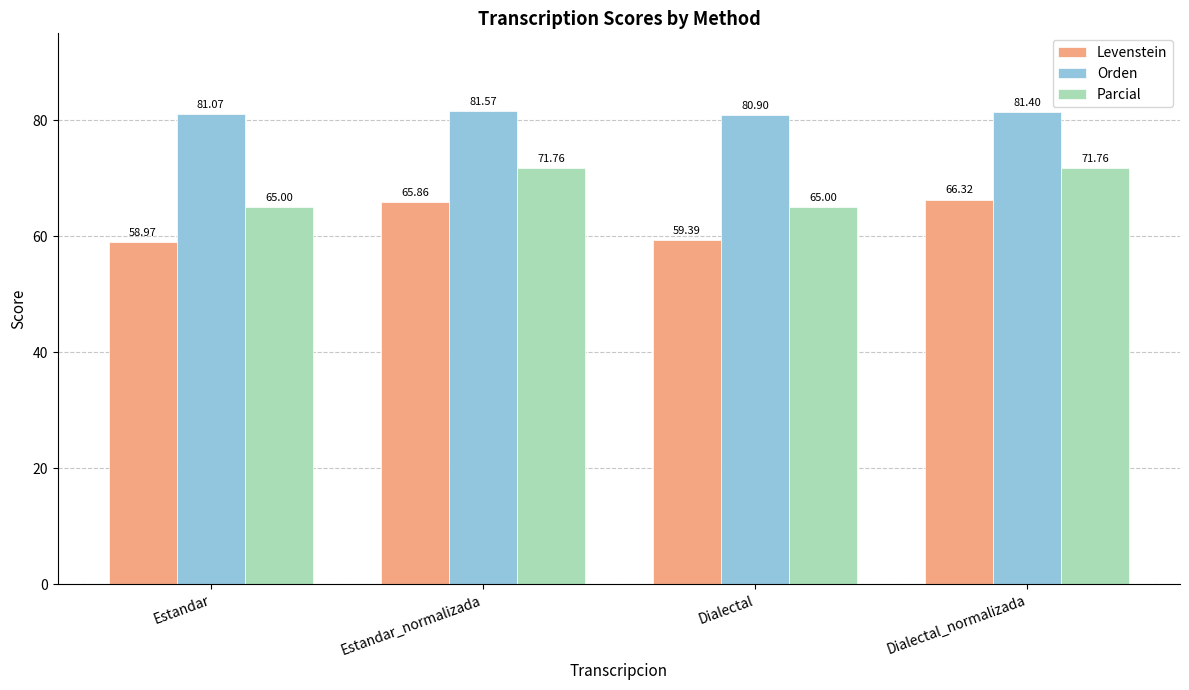

At how many categories does at least one series exceed 80?

4